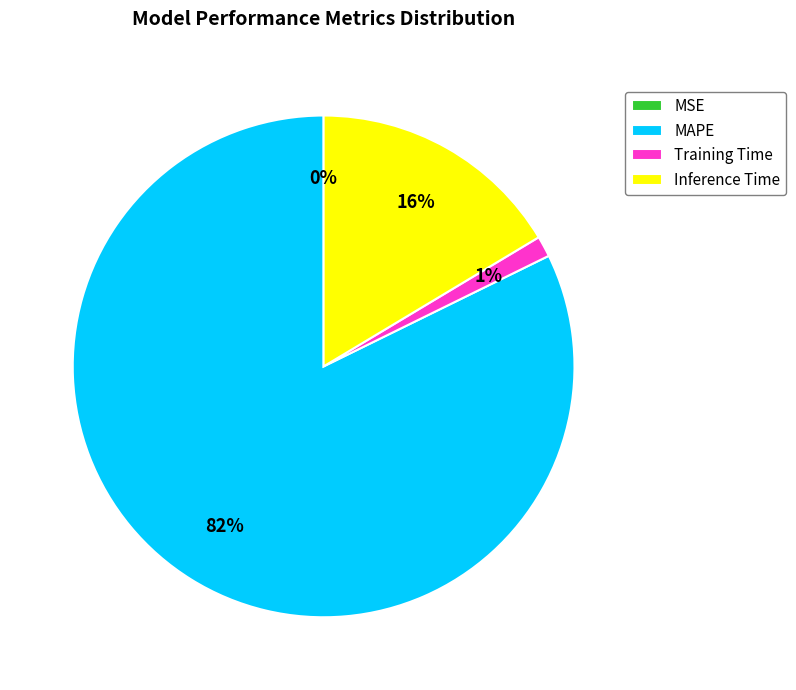

To the nearest percent, what is the difference between the largest and smallest slice percentages?

82%